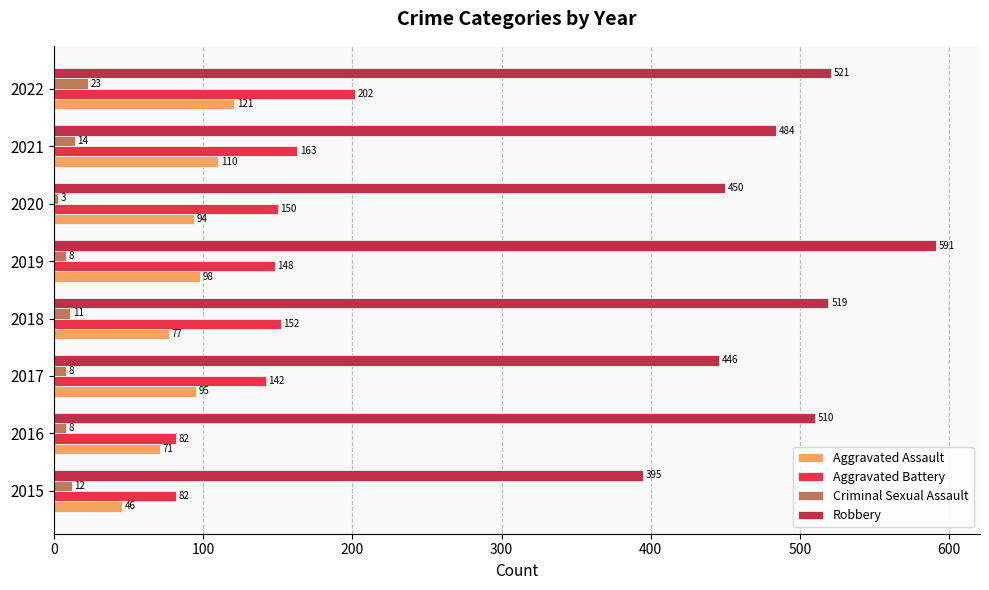

List the series in order of their peak value, lowest first.

Criminal Sexual Assault, Aggravated Assault, Aggravated Battery, Robbery